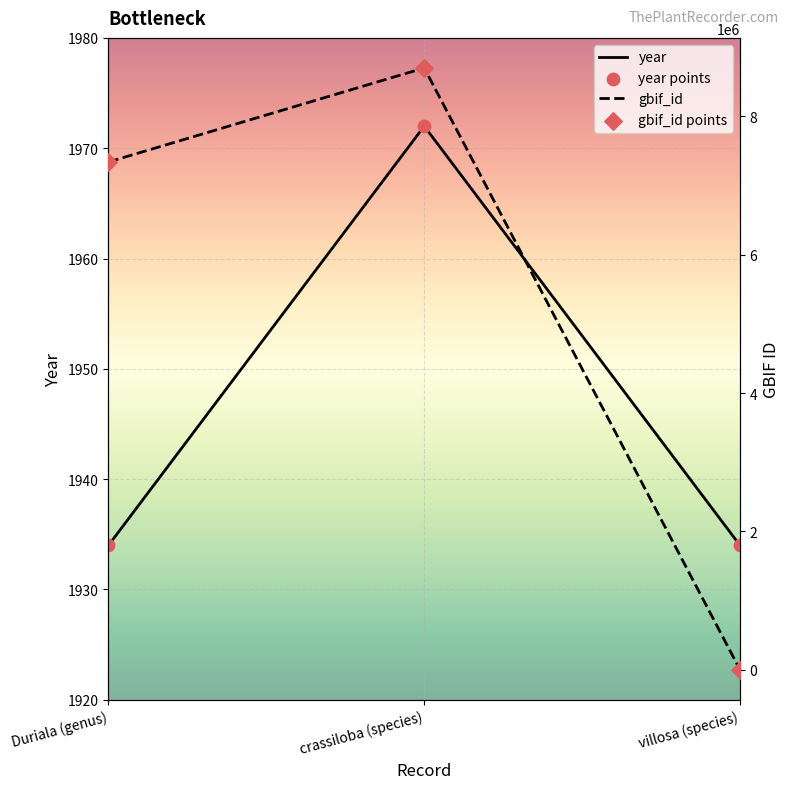

Which series reaches the minimum Y coordinate?

gbif_id